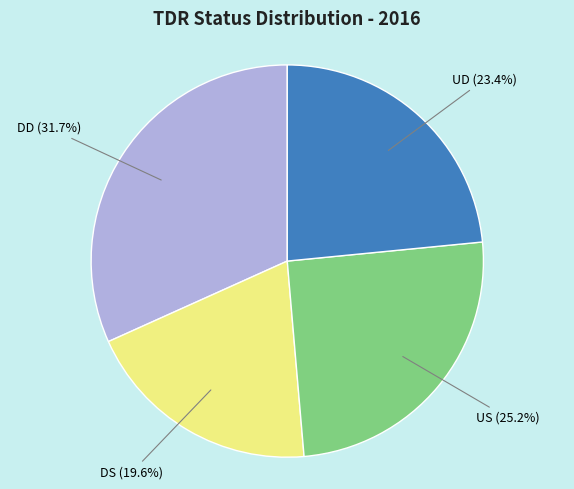

Which category has the smallest portion of the pie?

DS